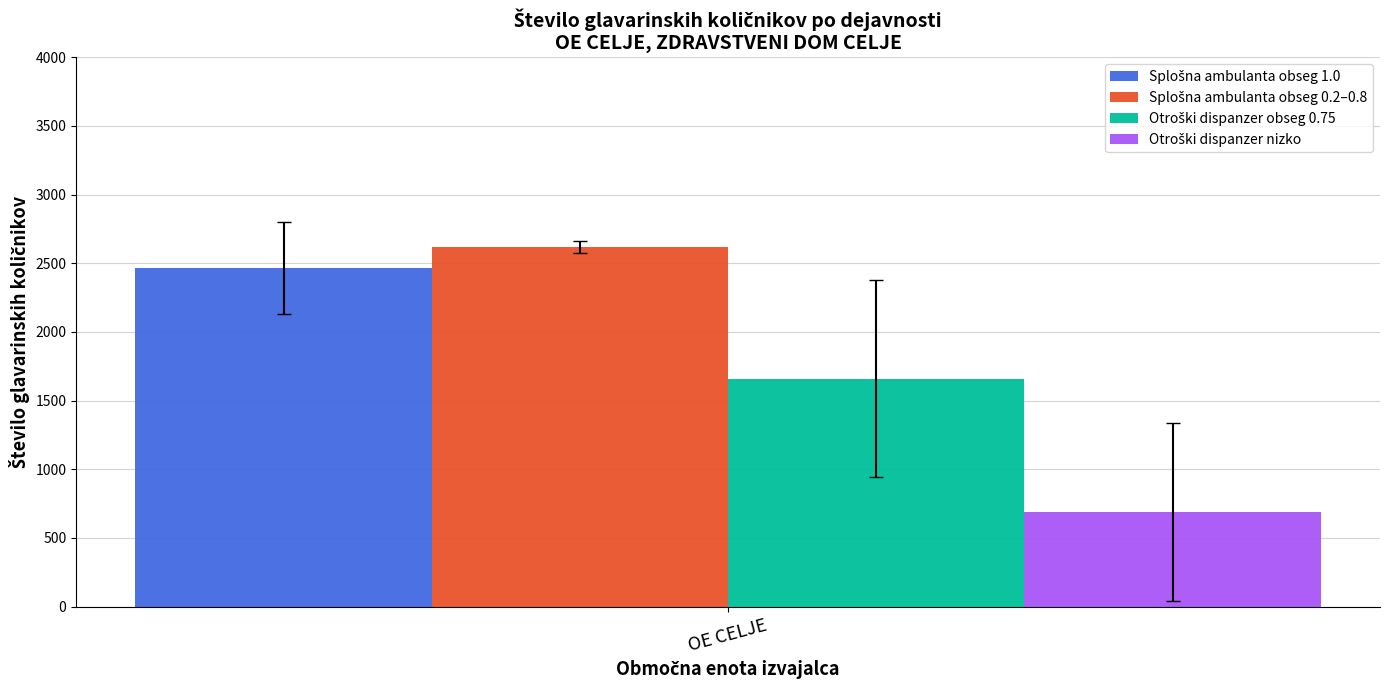

What is the difference between the highest and lowest values at OE CELJE?

1932.8